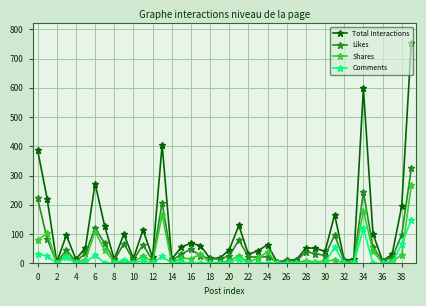

True or false: Shares has more than 2 points higher than both neighbors.

True